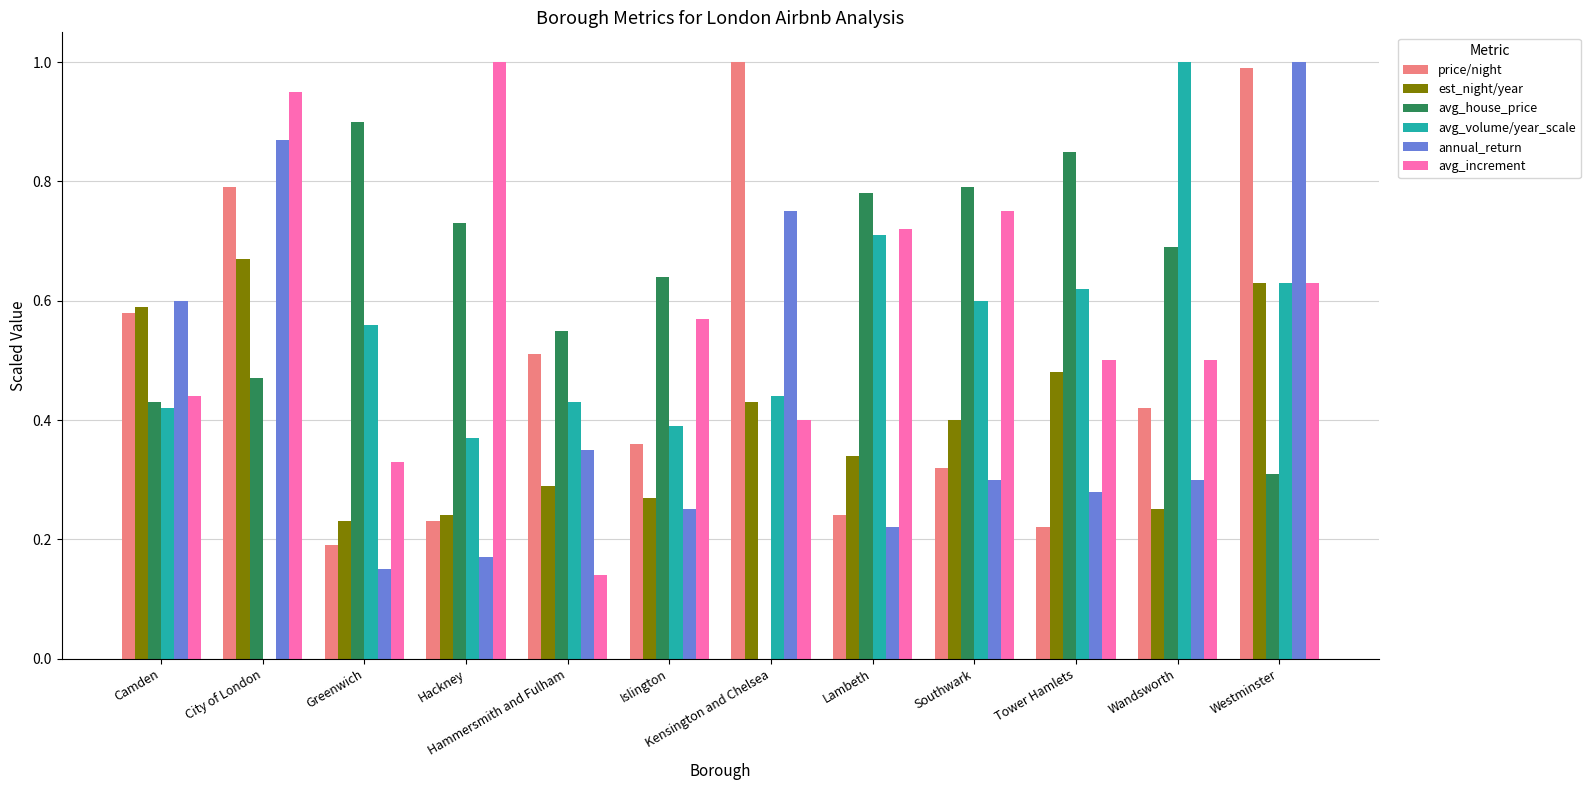

What is the greatest value displayed?

1.0